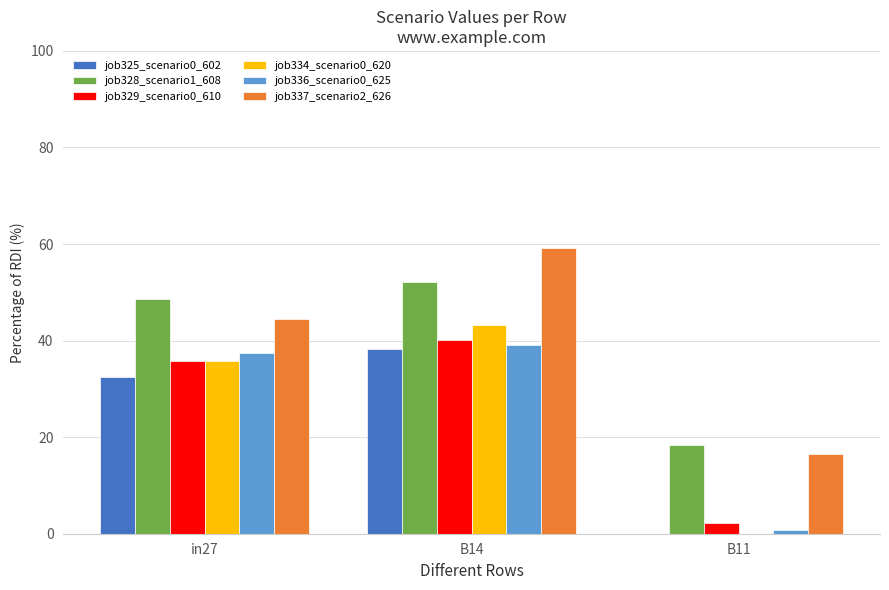

Are the bars horizontal?

No